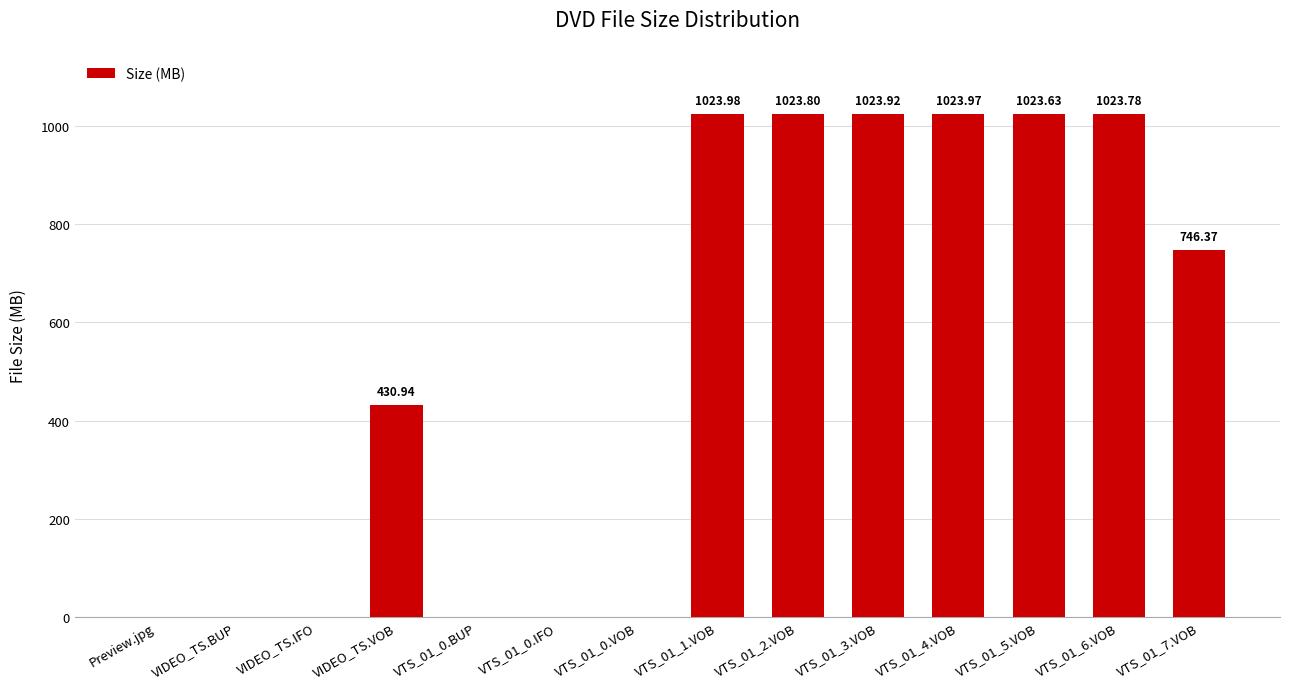

True or false: the data shows 1024.0 at VTS_01_4.VOB.

True